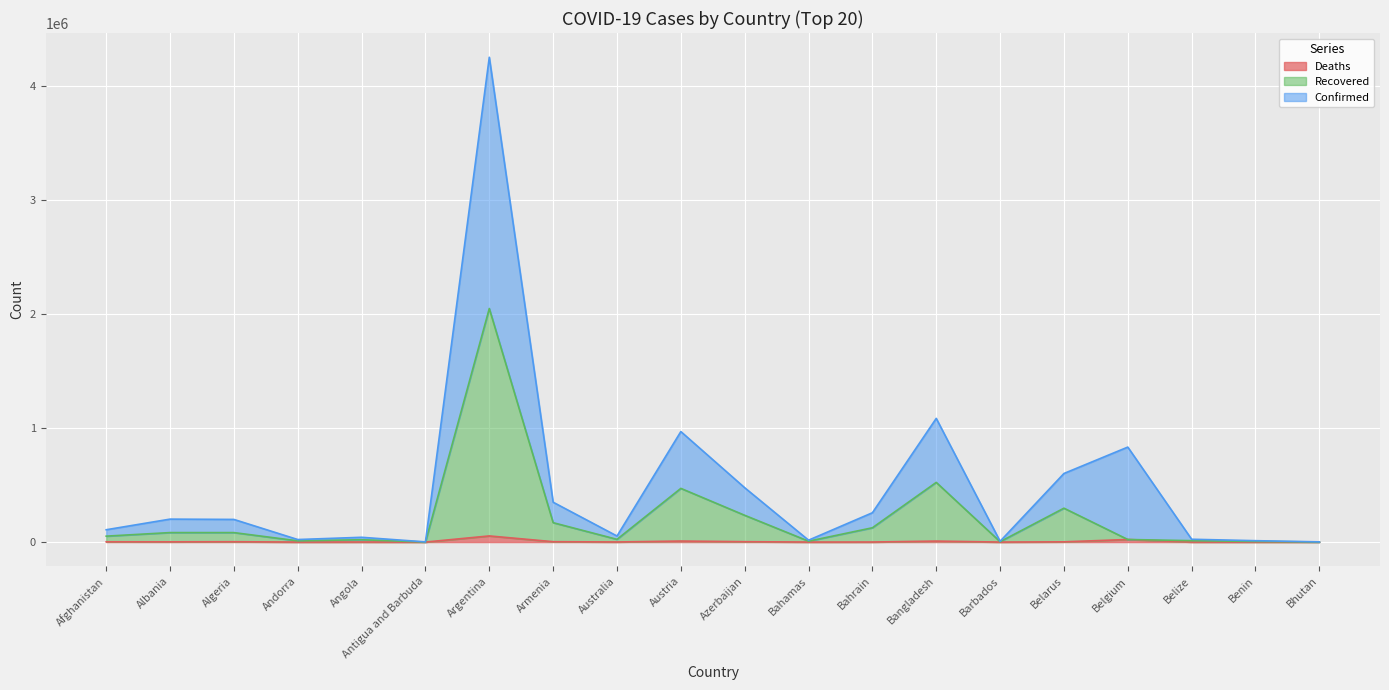

At which category is the sum across all series the highest?

Argentina